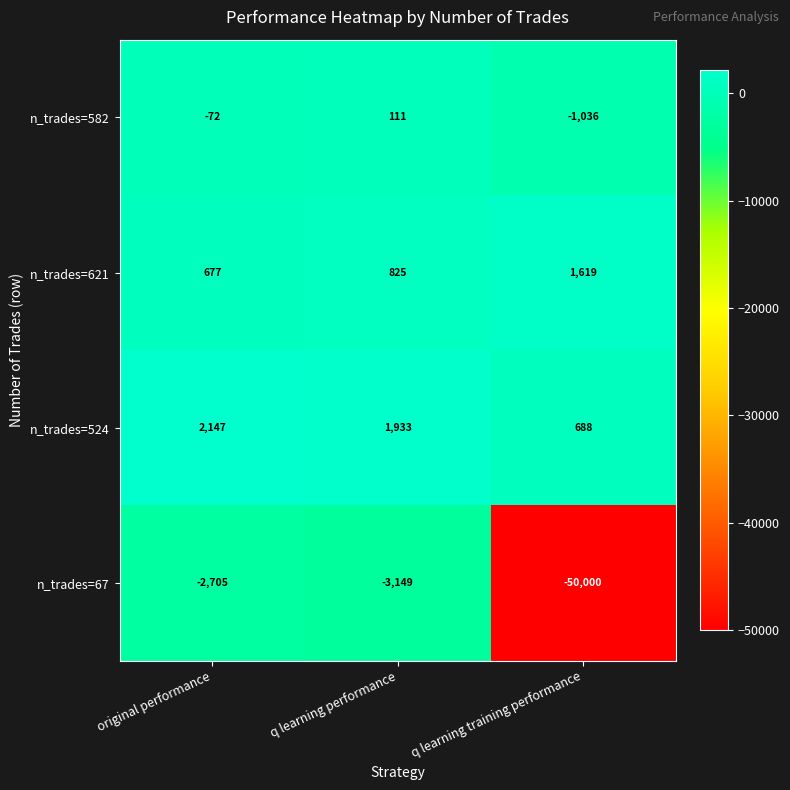

Which series changed the most between original performance and q learning training performance?

n_trades=67